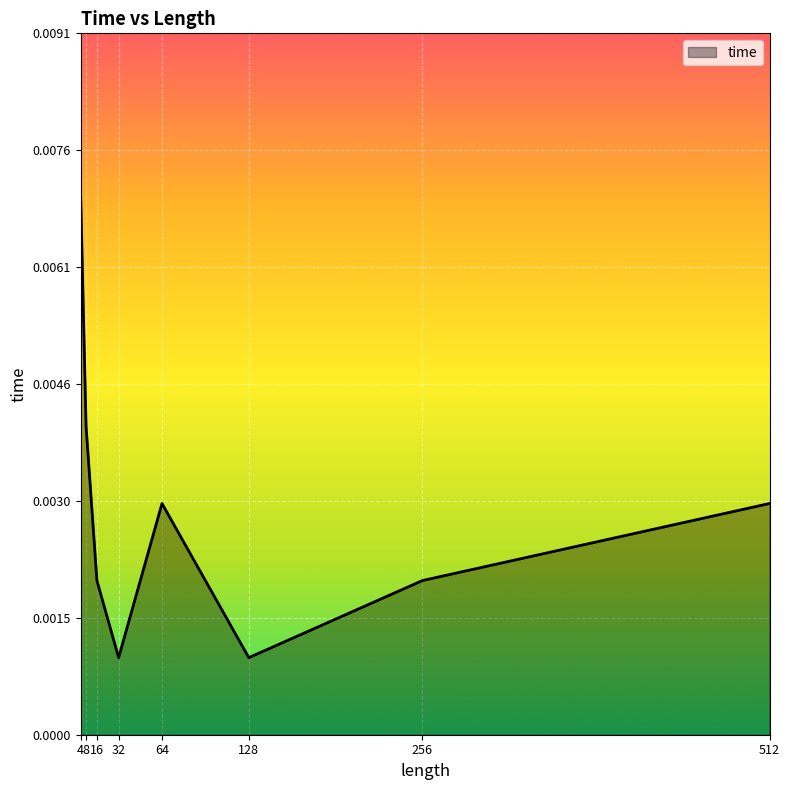

How many interior local valleys (lower than both neighbors) does the data have?

2